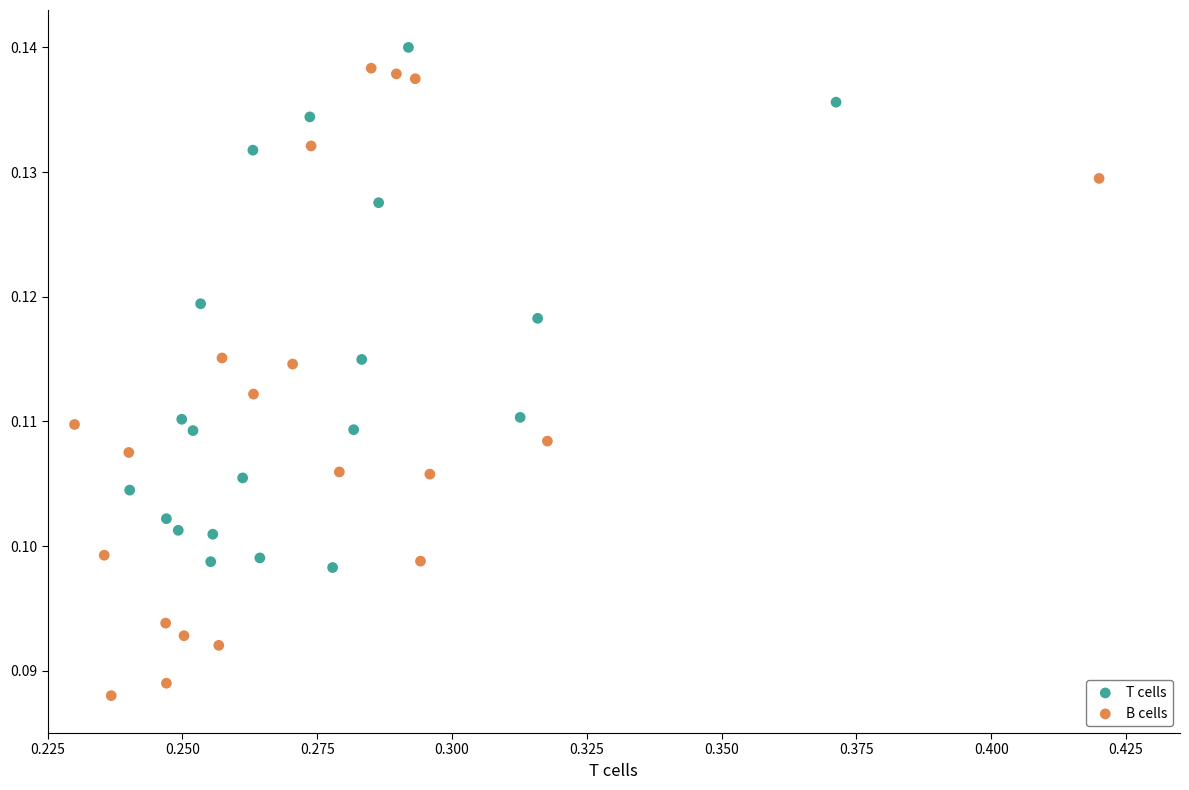

Which series has the widest spread of Y values?

B cells